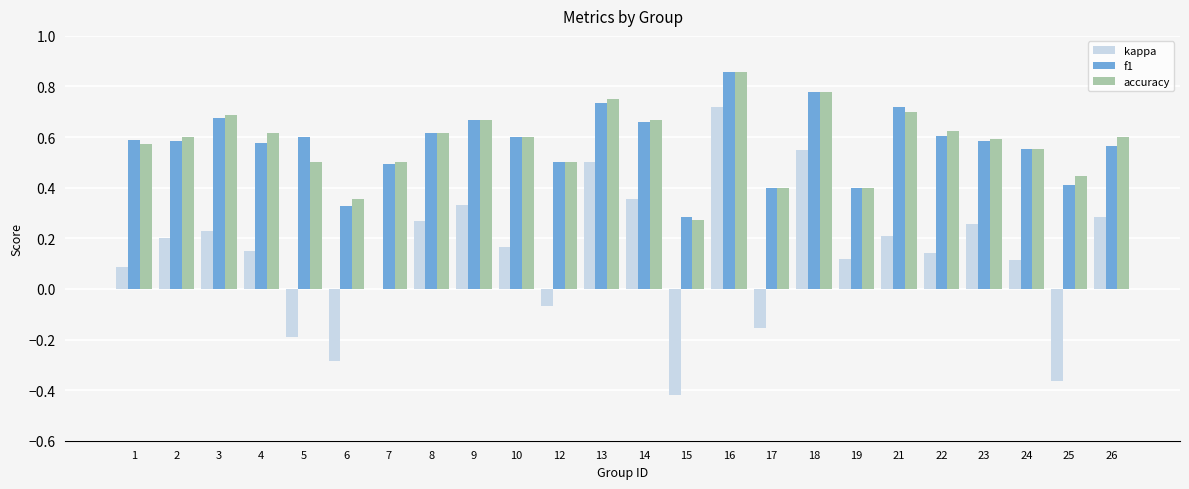

Which series changed the most between 6 and 19?

kappa